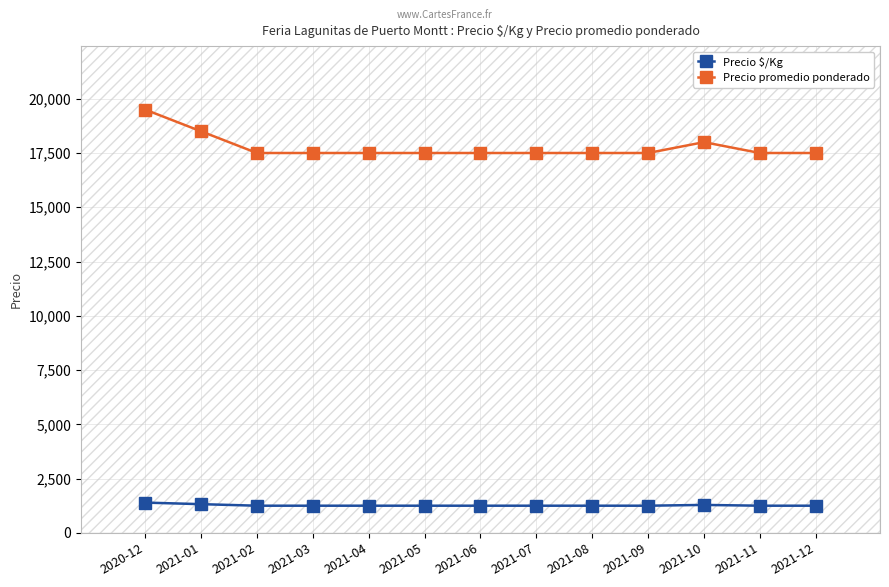

What is the label of the 12th point from the right?

2021-01